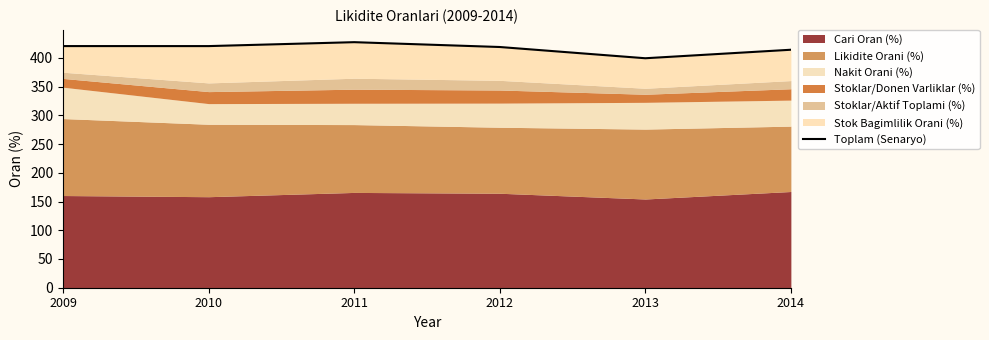

True or false: the data has more than 0 interior local peaks.

True